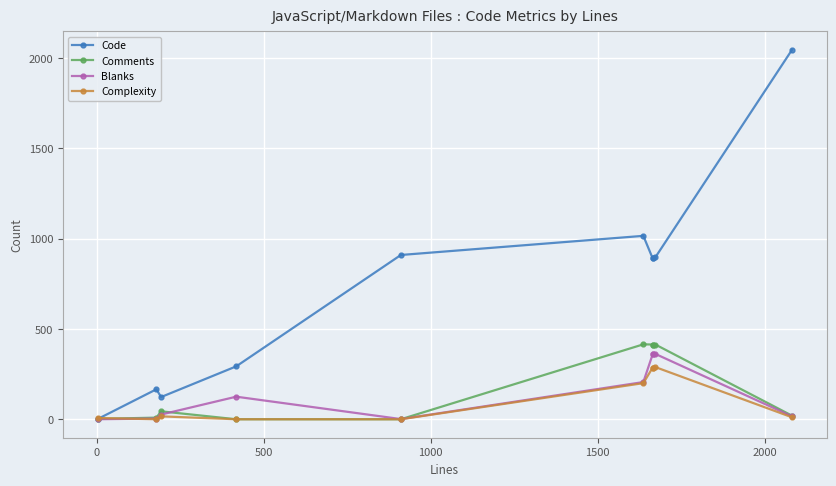

Is this an area chart (filled region under the line)?

No